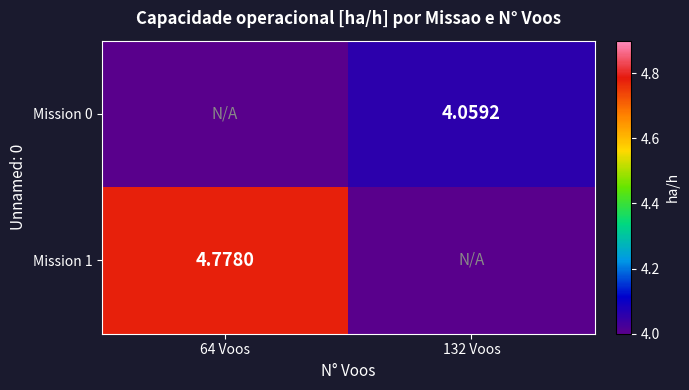

List the series in order of their overall mean, highest first.

Mission 1, Mission 0